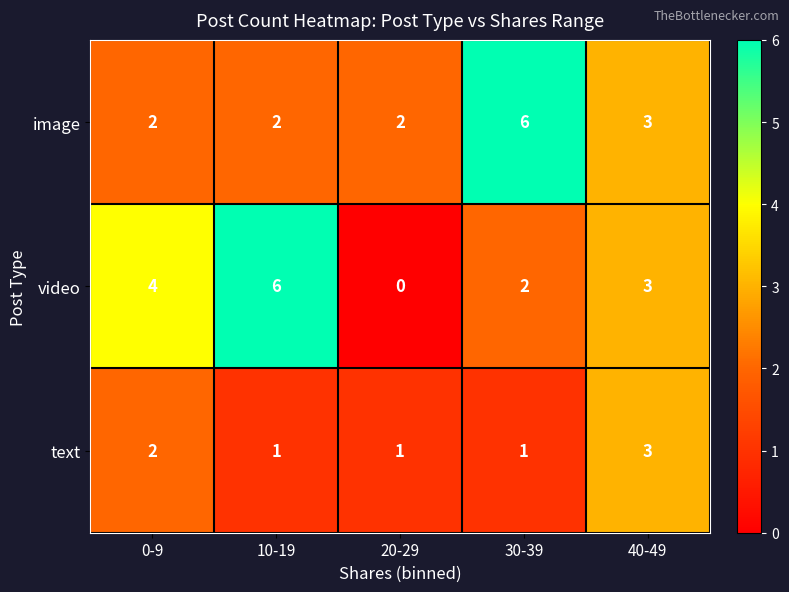

Count the number of categories in the chart.

5